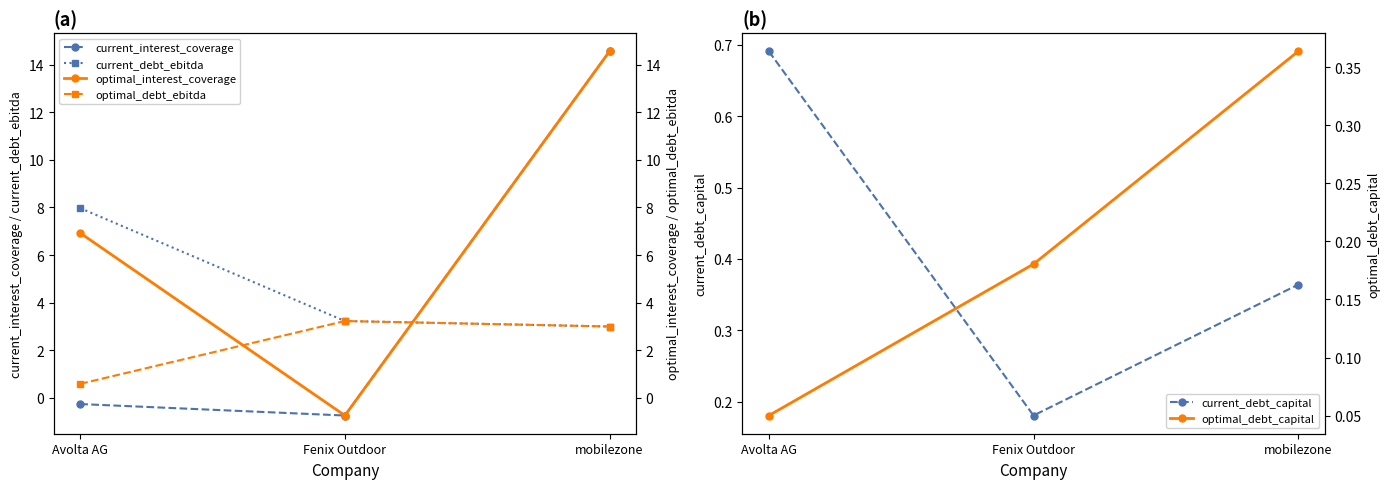

Which has a higher value, Fenix Outdoor or Avolta AG?

Avolta AG